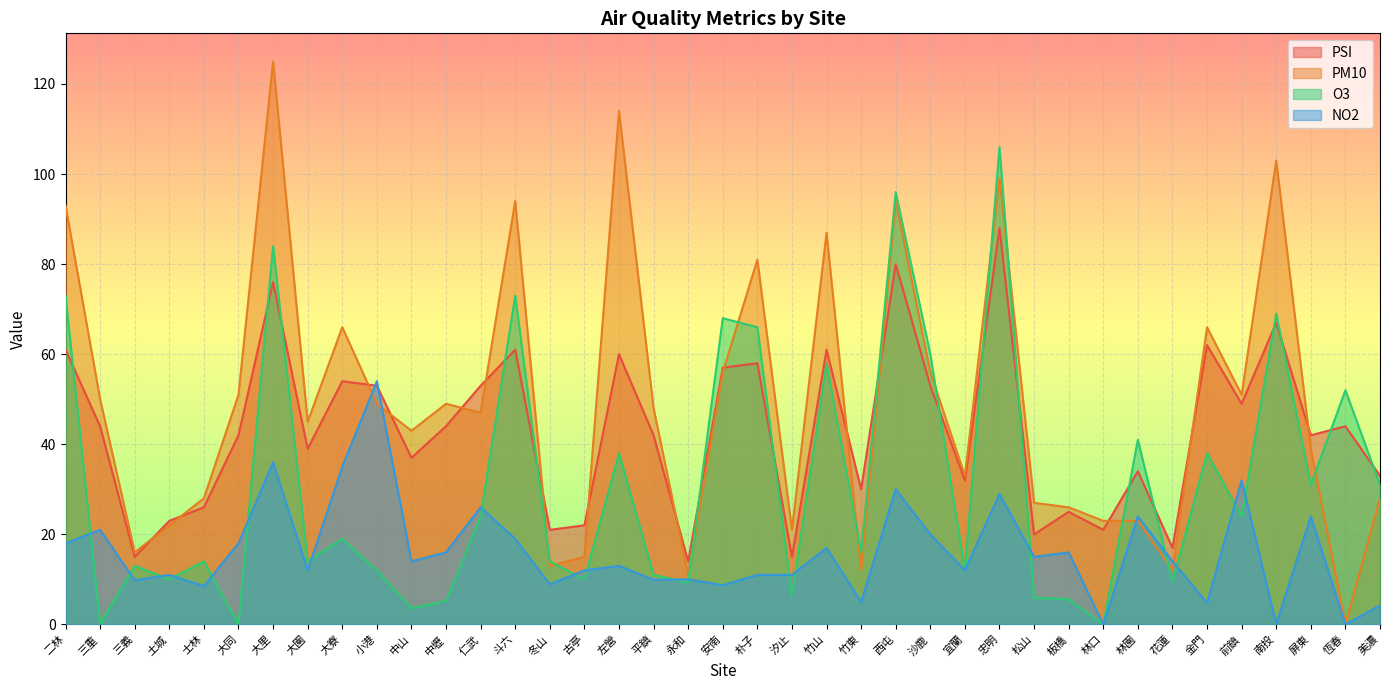

What is the sum of all O3 values?

1222.4